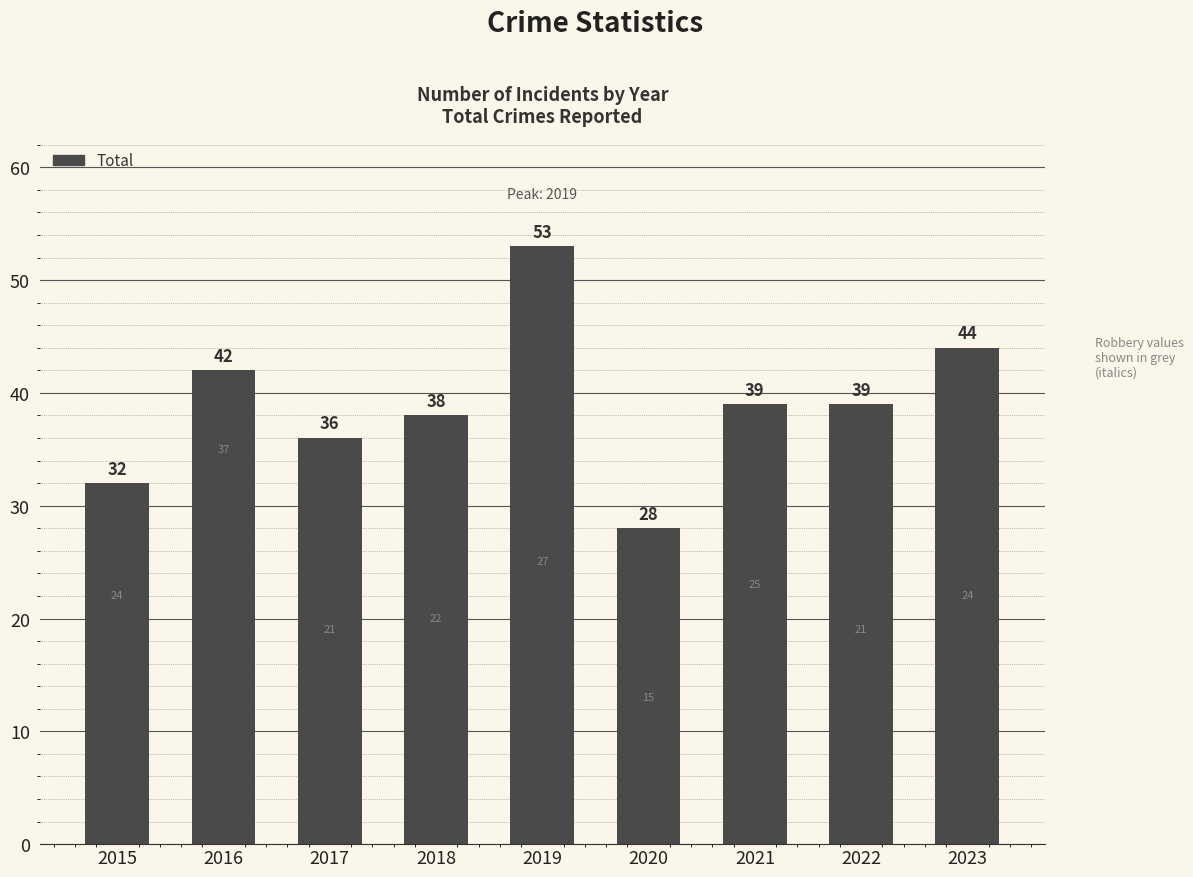

What value does the data have at 2019?

53